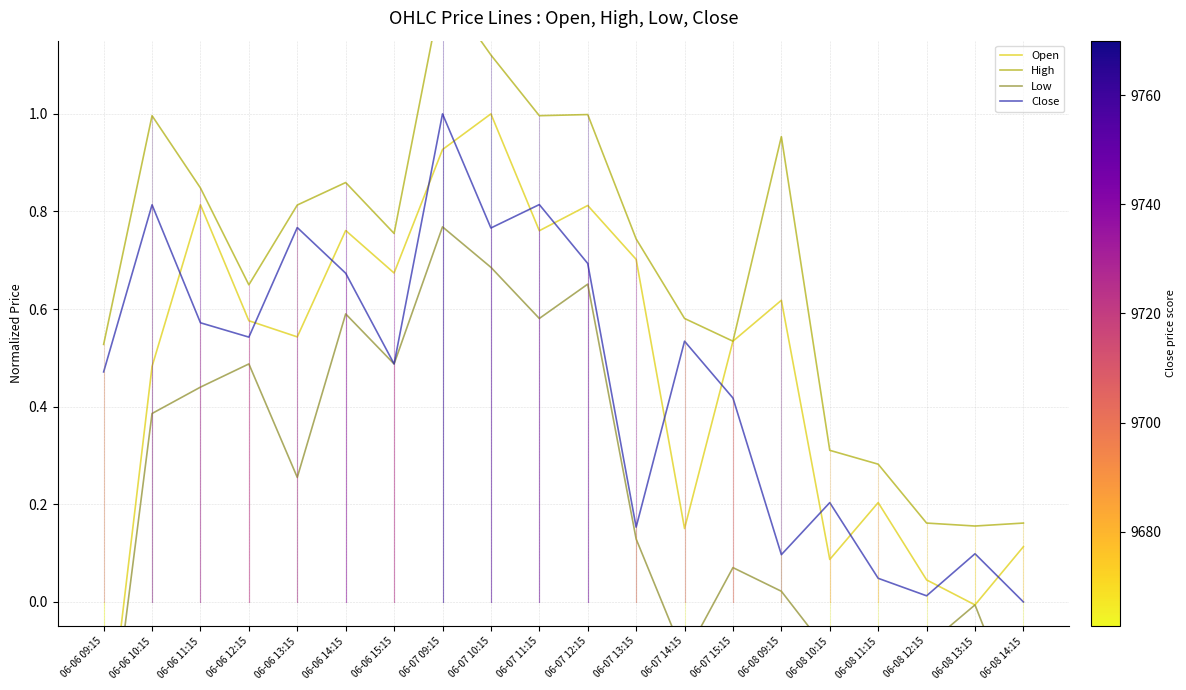

True or false: Open has a value of 0.6 at 06-06 10:15.

False